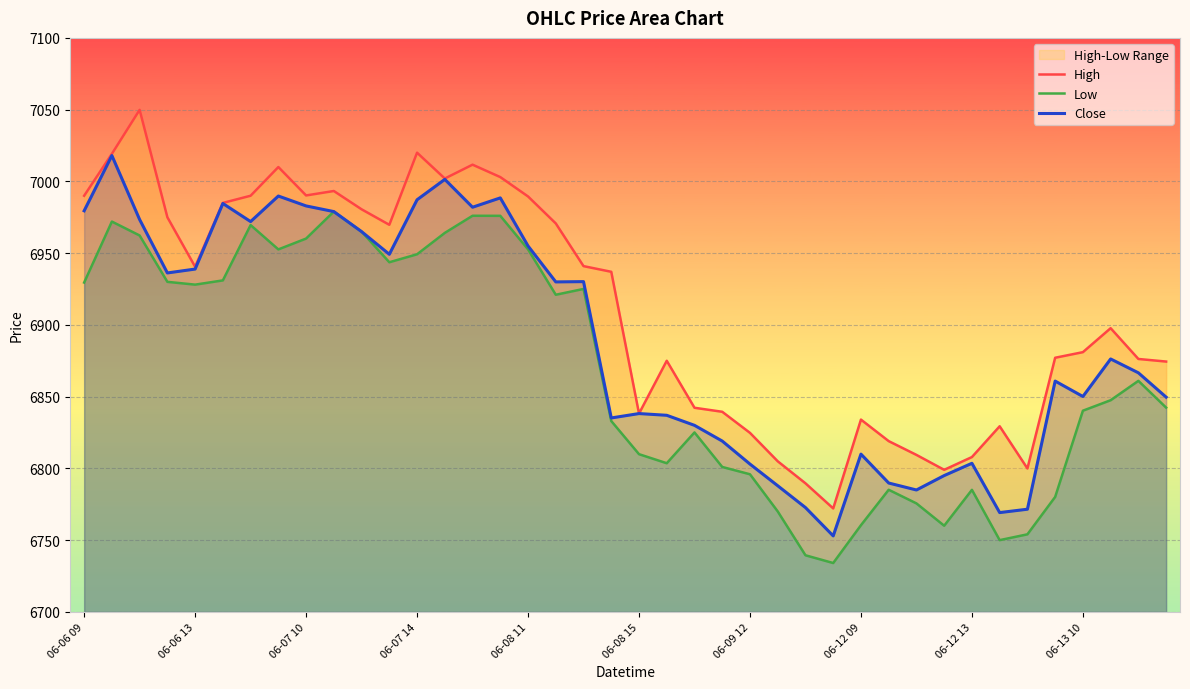

The Close series shows 4277.9 at 06-13 10. True or false?

False